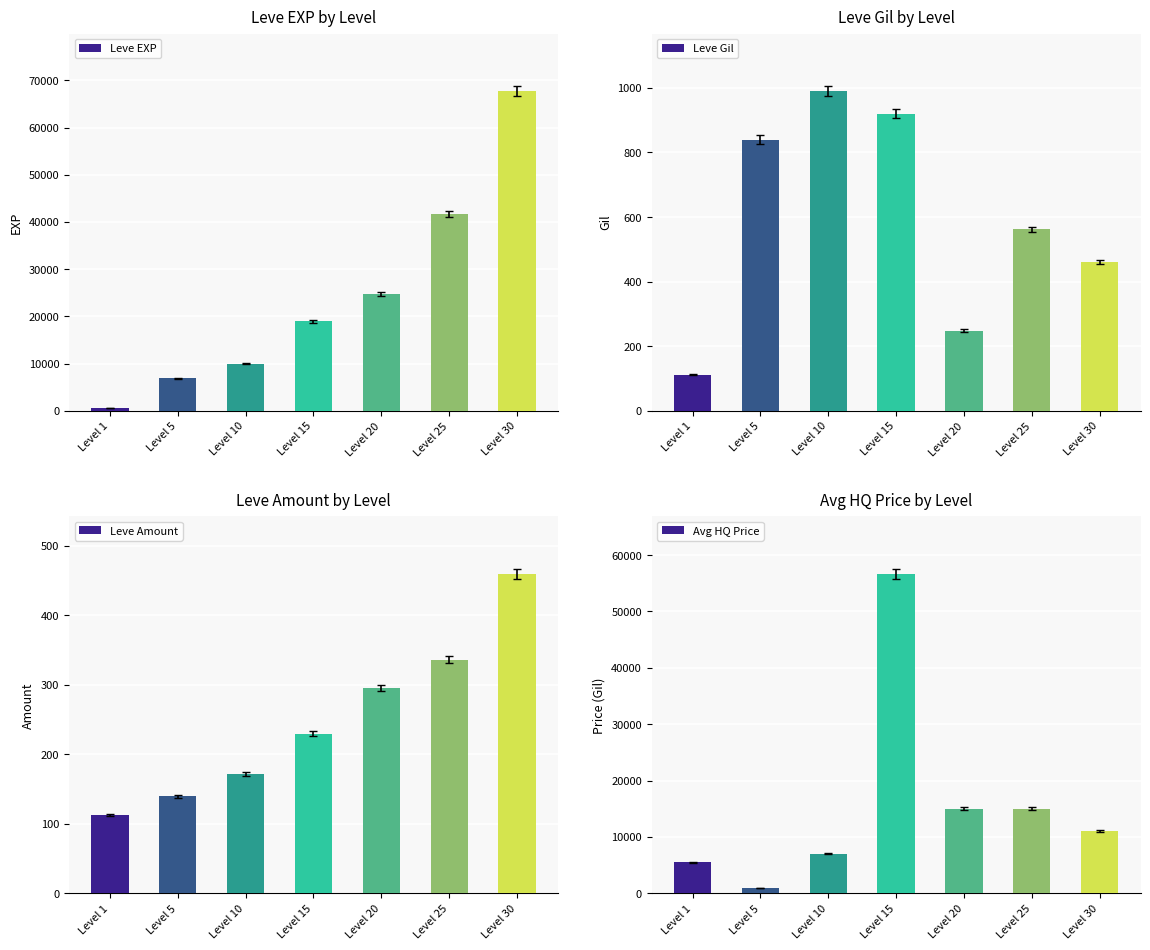

The value of Leve Gil at Level 15 is 1370. True or false?

False